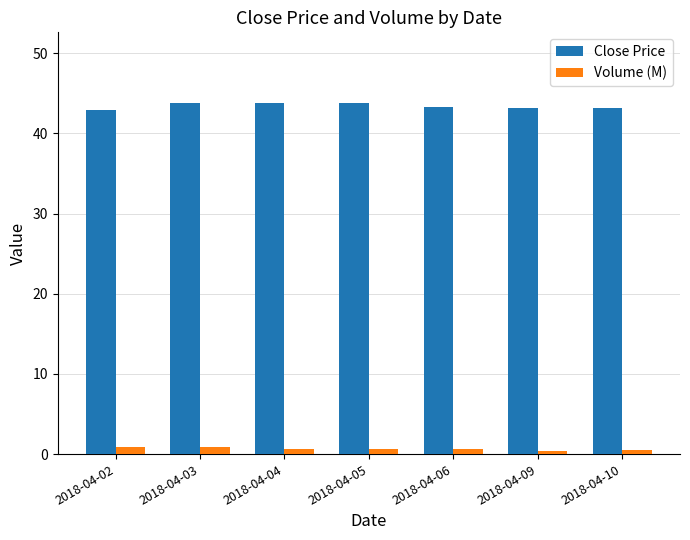

Rank the series by their average value, from highest to lowest.

Close Price, Volume (M)